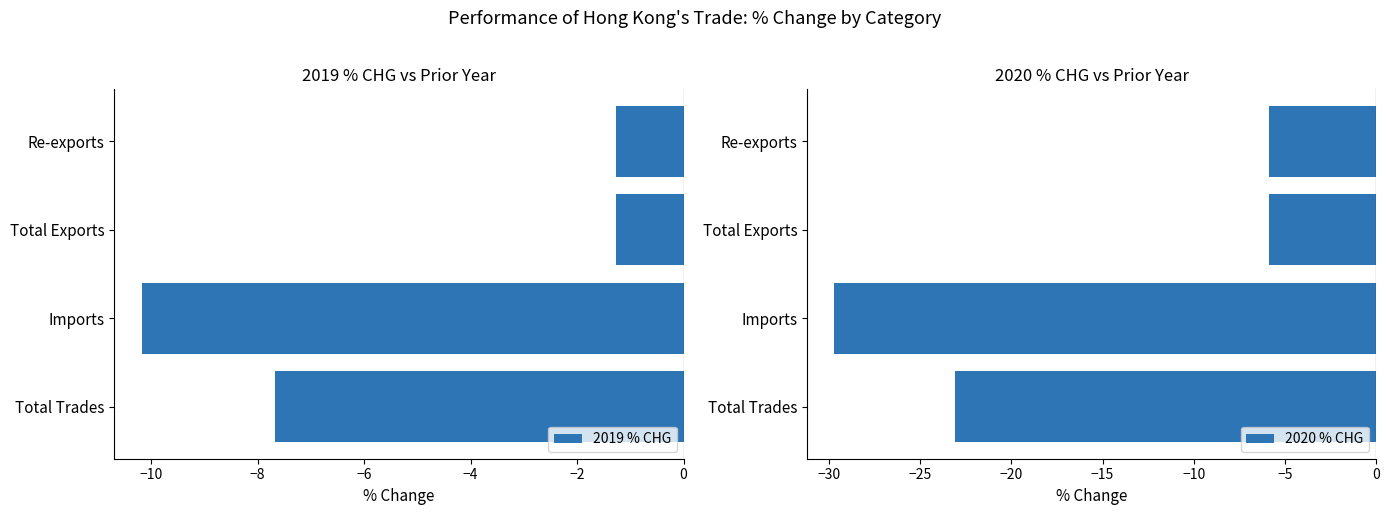

Rank the series by their maximum value, from lowest to highest.

2020 % CHG, 2019 % CHG